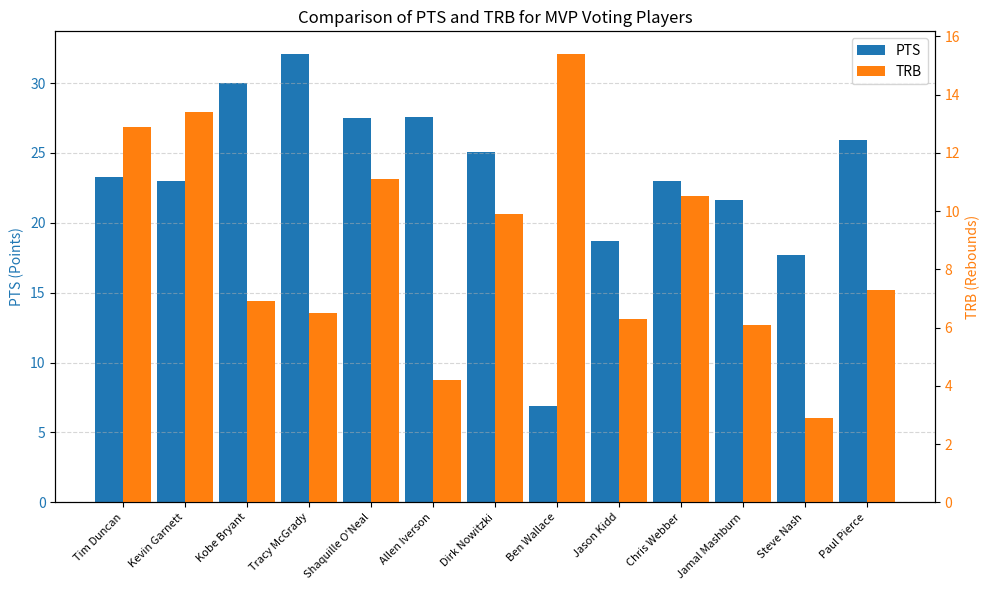

Between Tim Duncan and Dirk Nowitzki, which series saw the biggest shift?

TRB